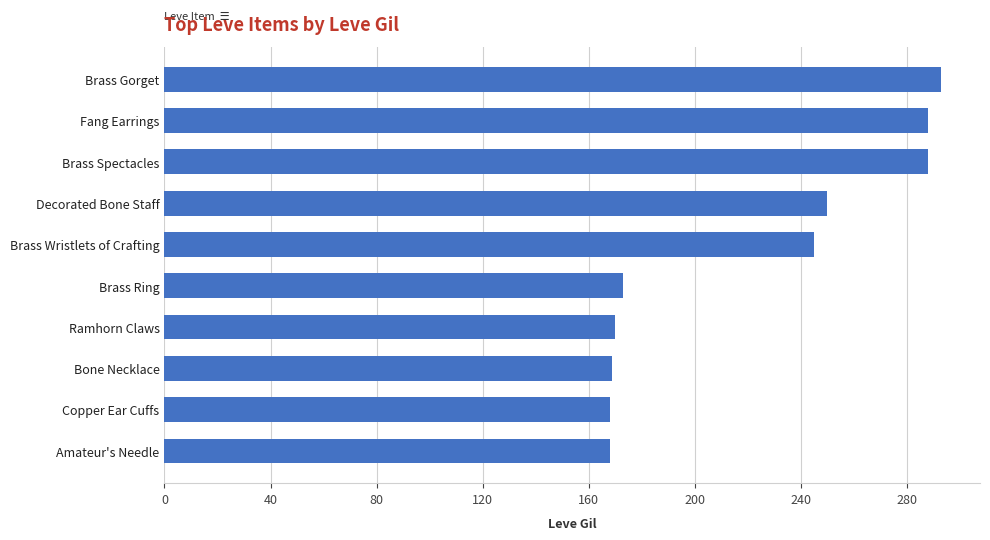

What is the average value?

221